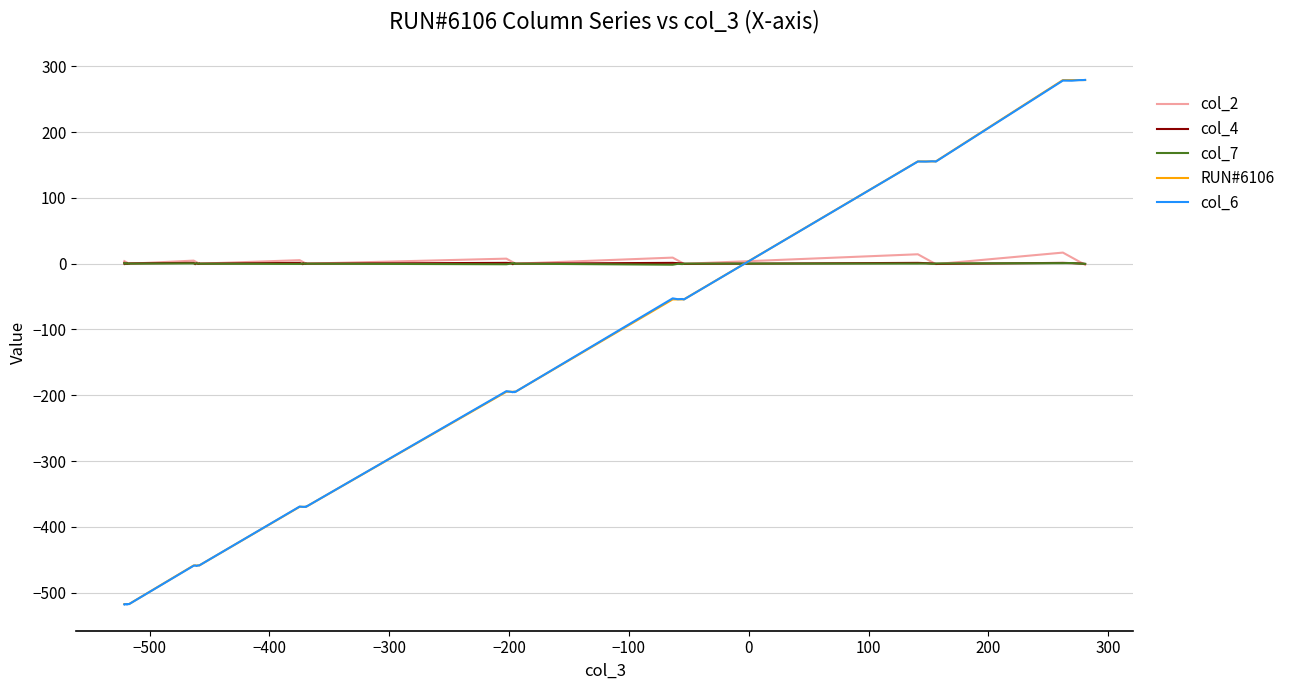

True or false: col_4 and col_6 intersect in this chart.

True